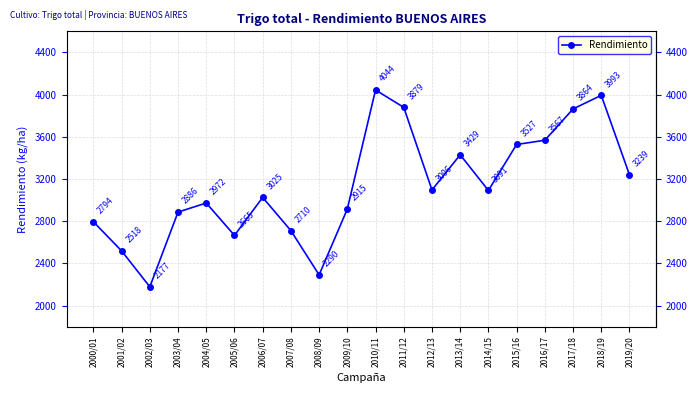

True or false: the data shows 5064 at 2014/15.

False